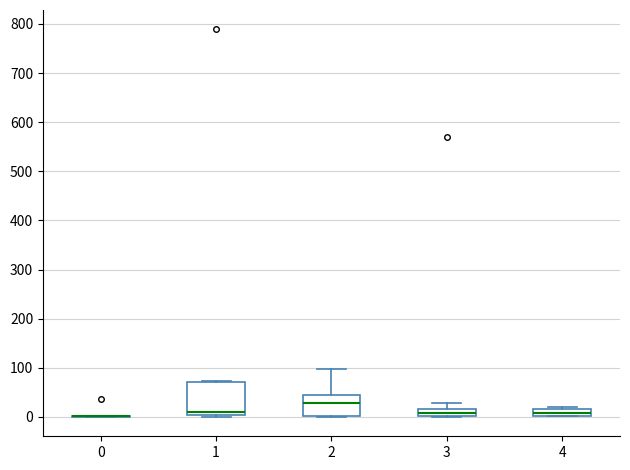

Comparing the boxes themselves (not the whiskers), which one is the tallest?

1